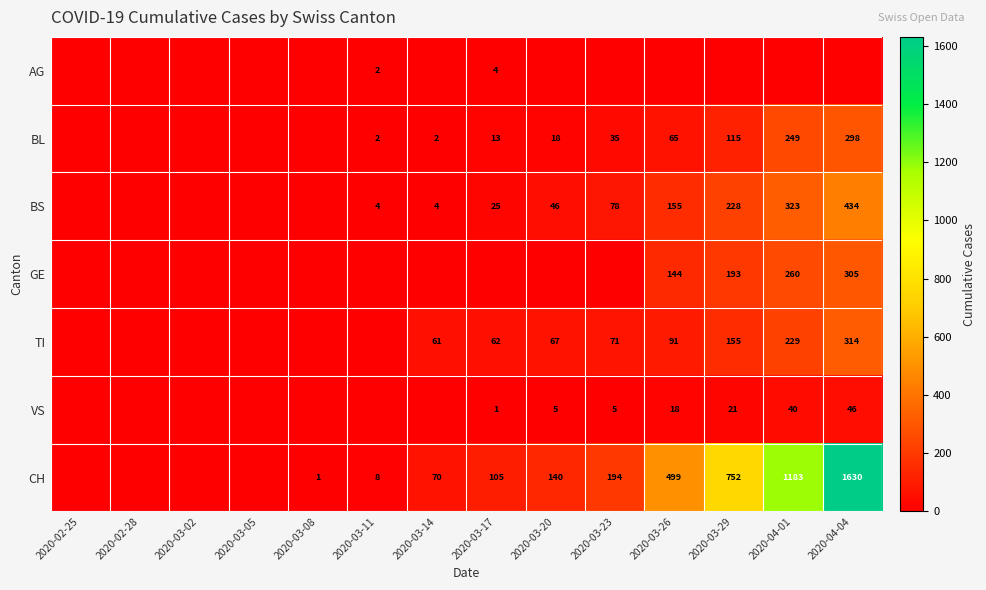

True or false: BS has a value of 500 at 2020-04-01.

False